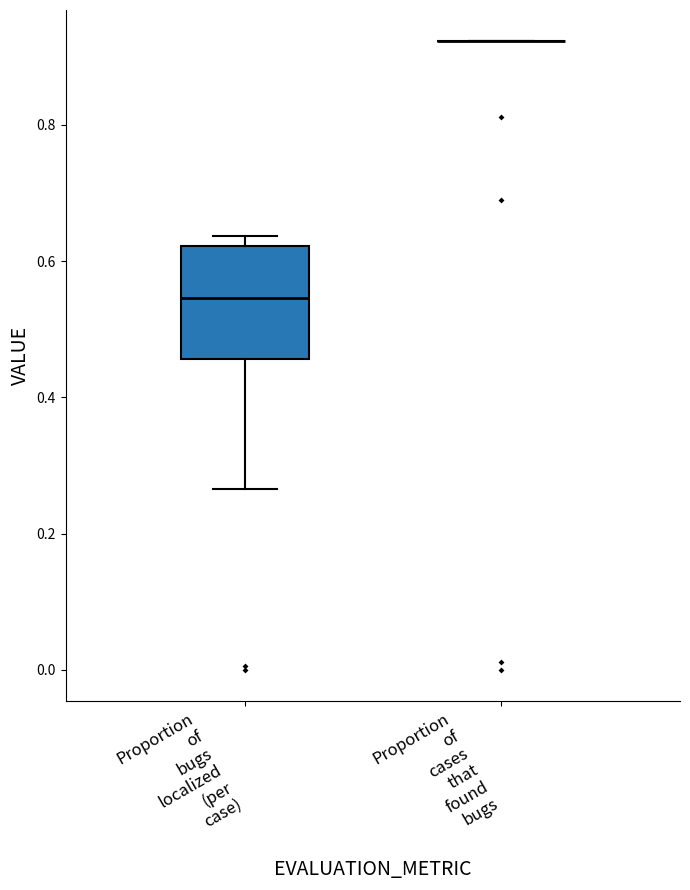

Which box is the tallest, from its lower edge to its upper edge?

Proportion of bugs localized (per case)